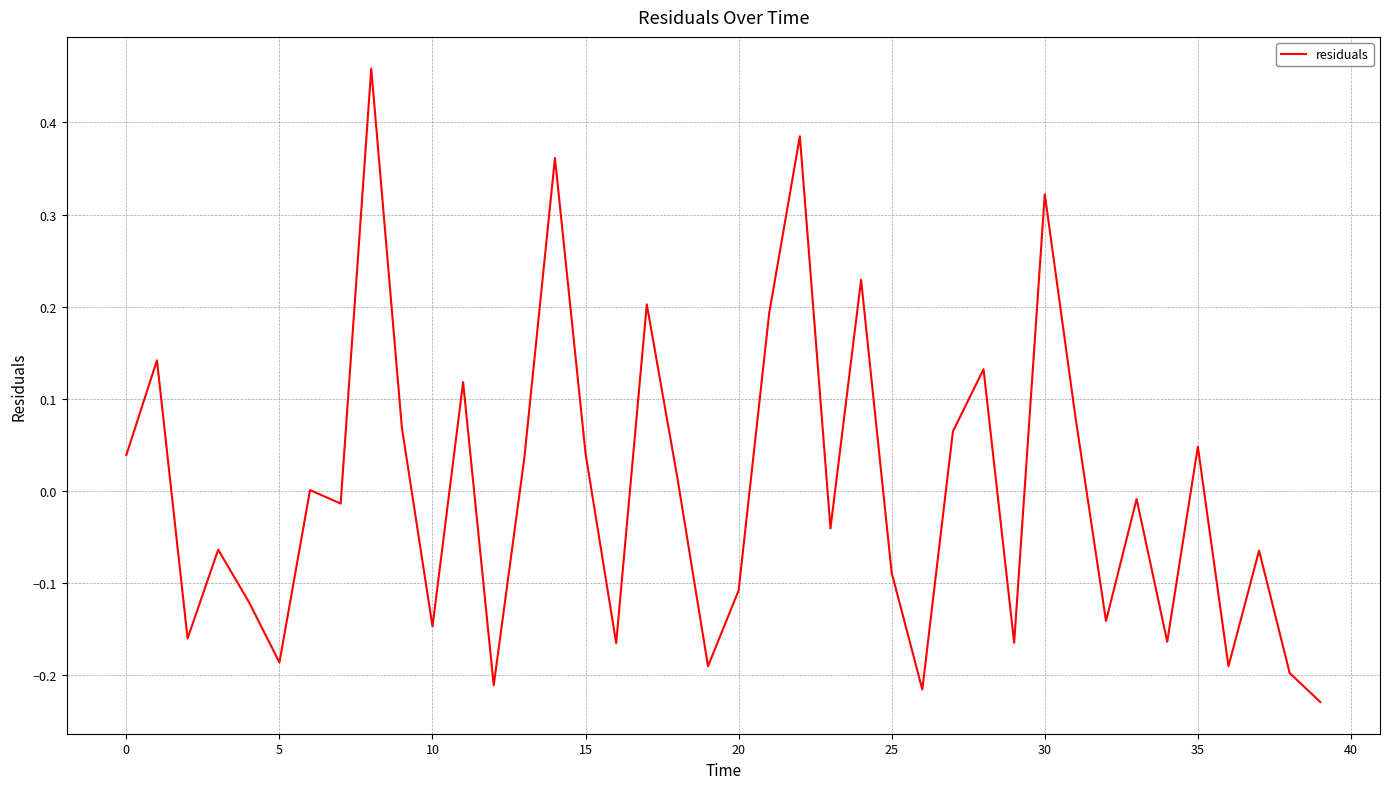

Does the chart have visible grid lines?

Yes